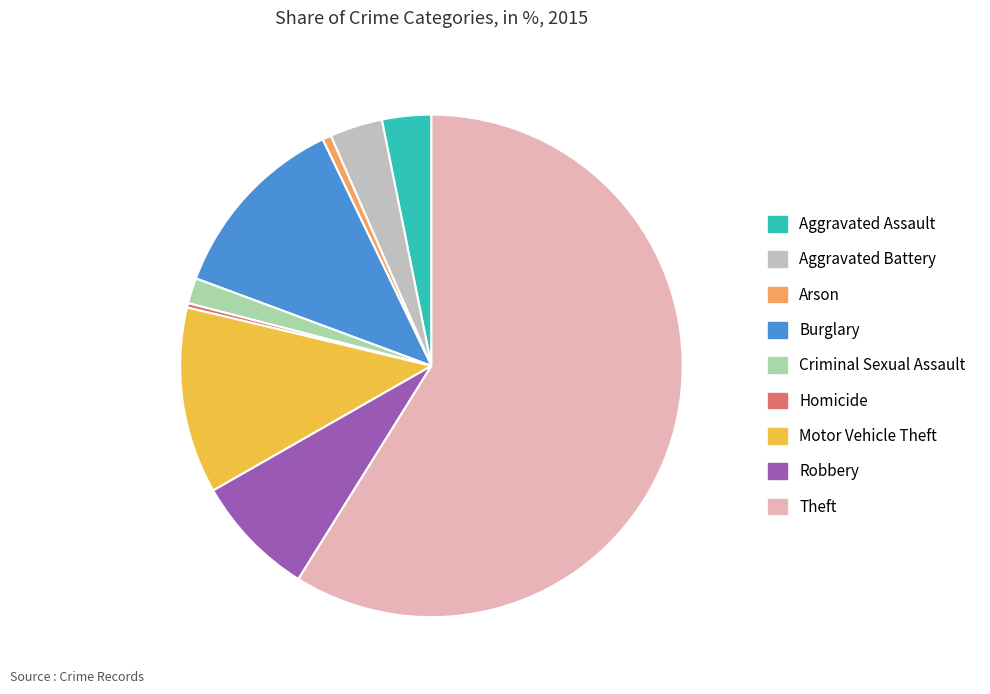

Approximately how many times larger is the value at Burglary compared to Aggravated Assault?

3.9